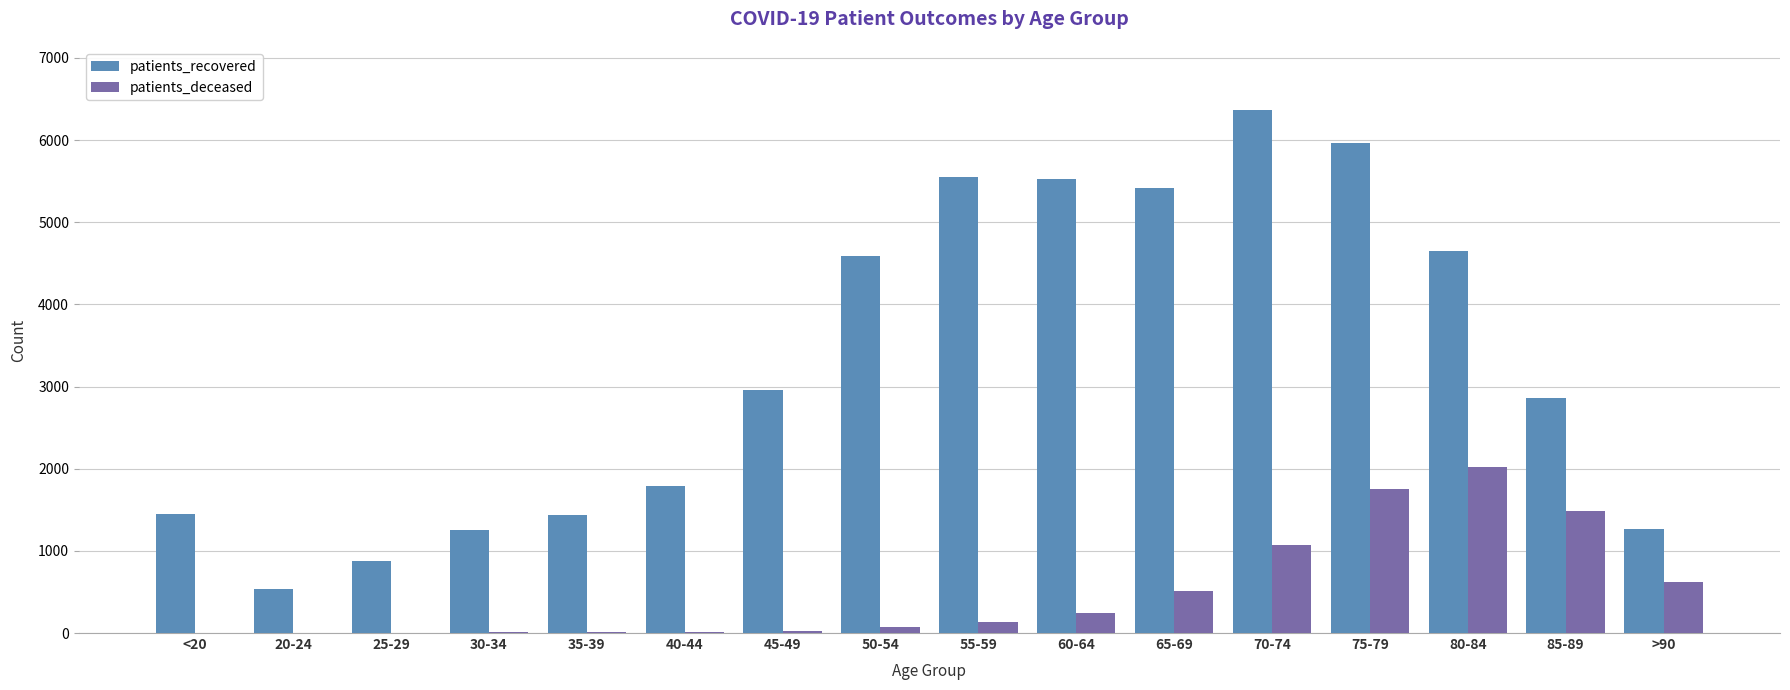

How many series are shown in this chart?

2